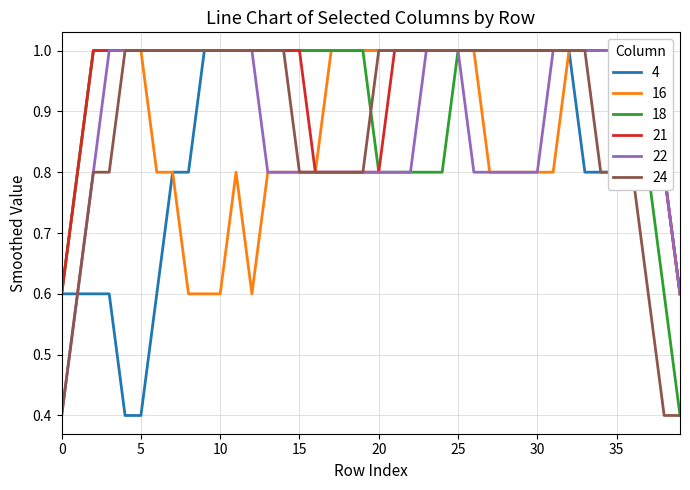

Is it true that 24 equals 1.0 at 10?

True